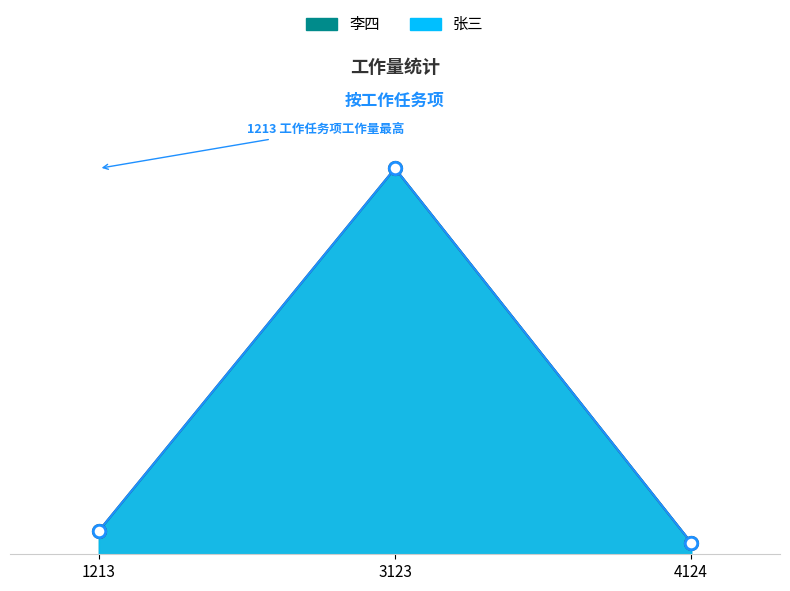

What are all the series names shown in the legend?

李四, 张三